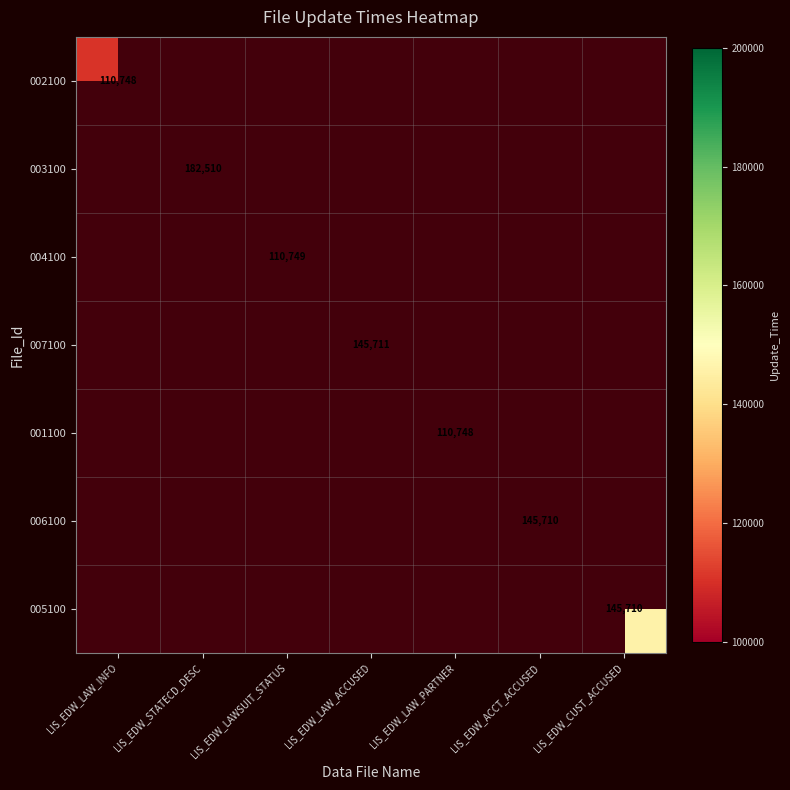

How many data points does each series have?

7